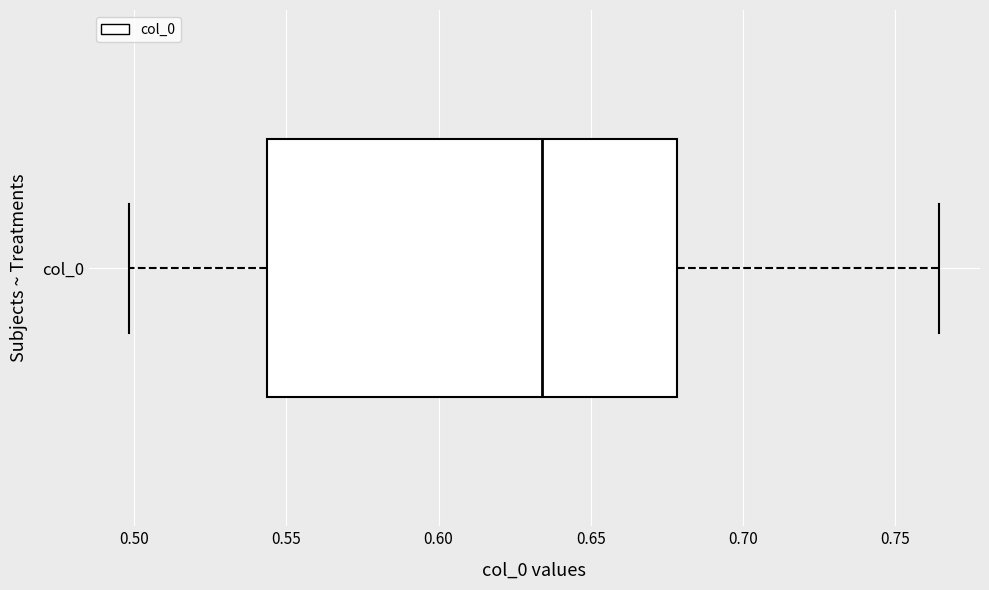

Where does the median line of the box for col_0 sit on the x-axis? The values are not printed on the chart, so give them approximately, as read against the axis.

0.635